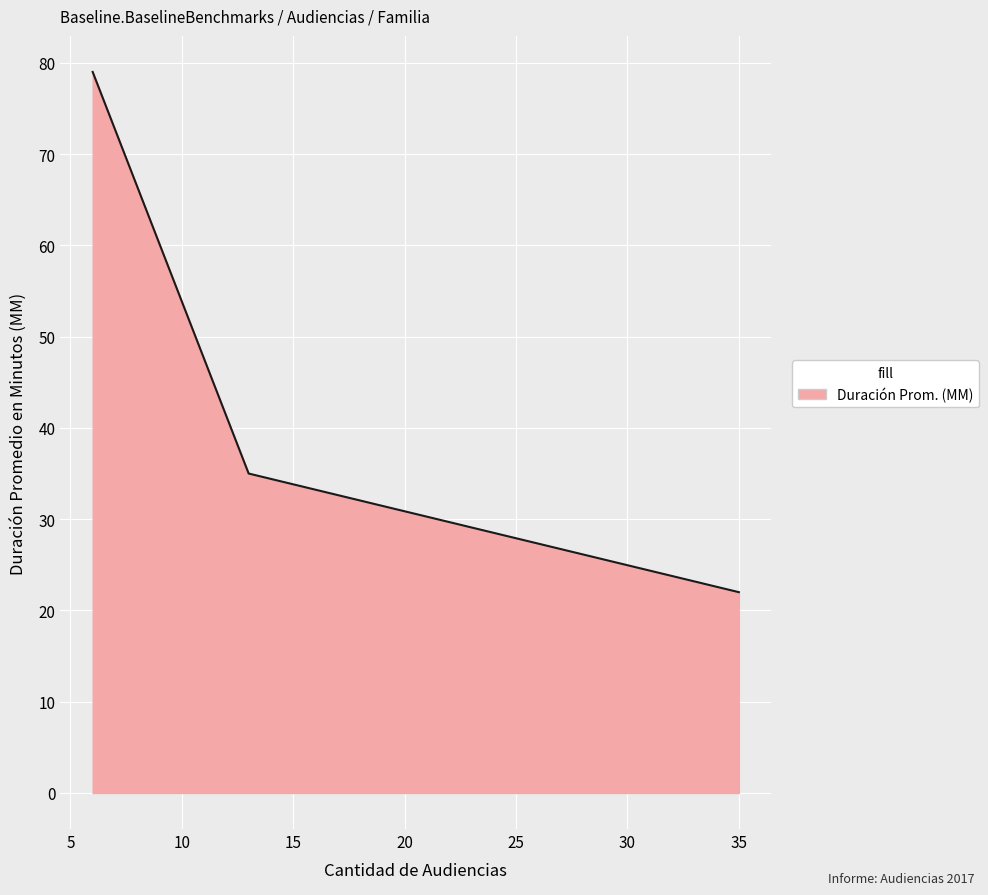

What is the minimum value shown in the chart?

22